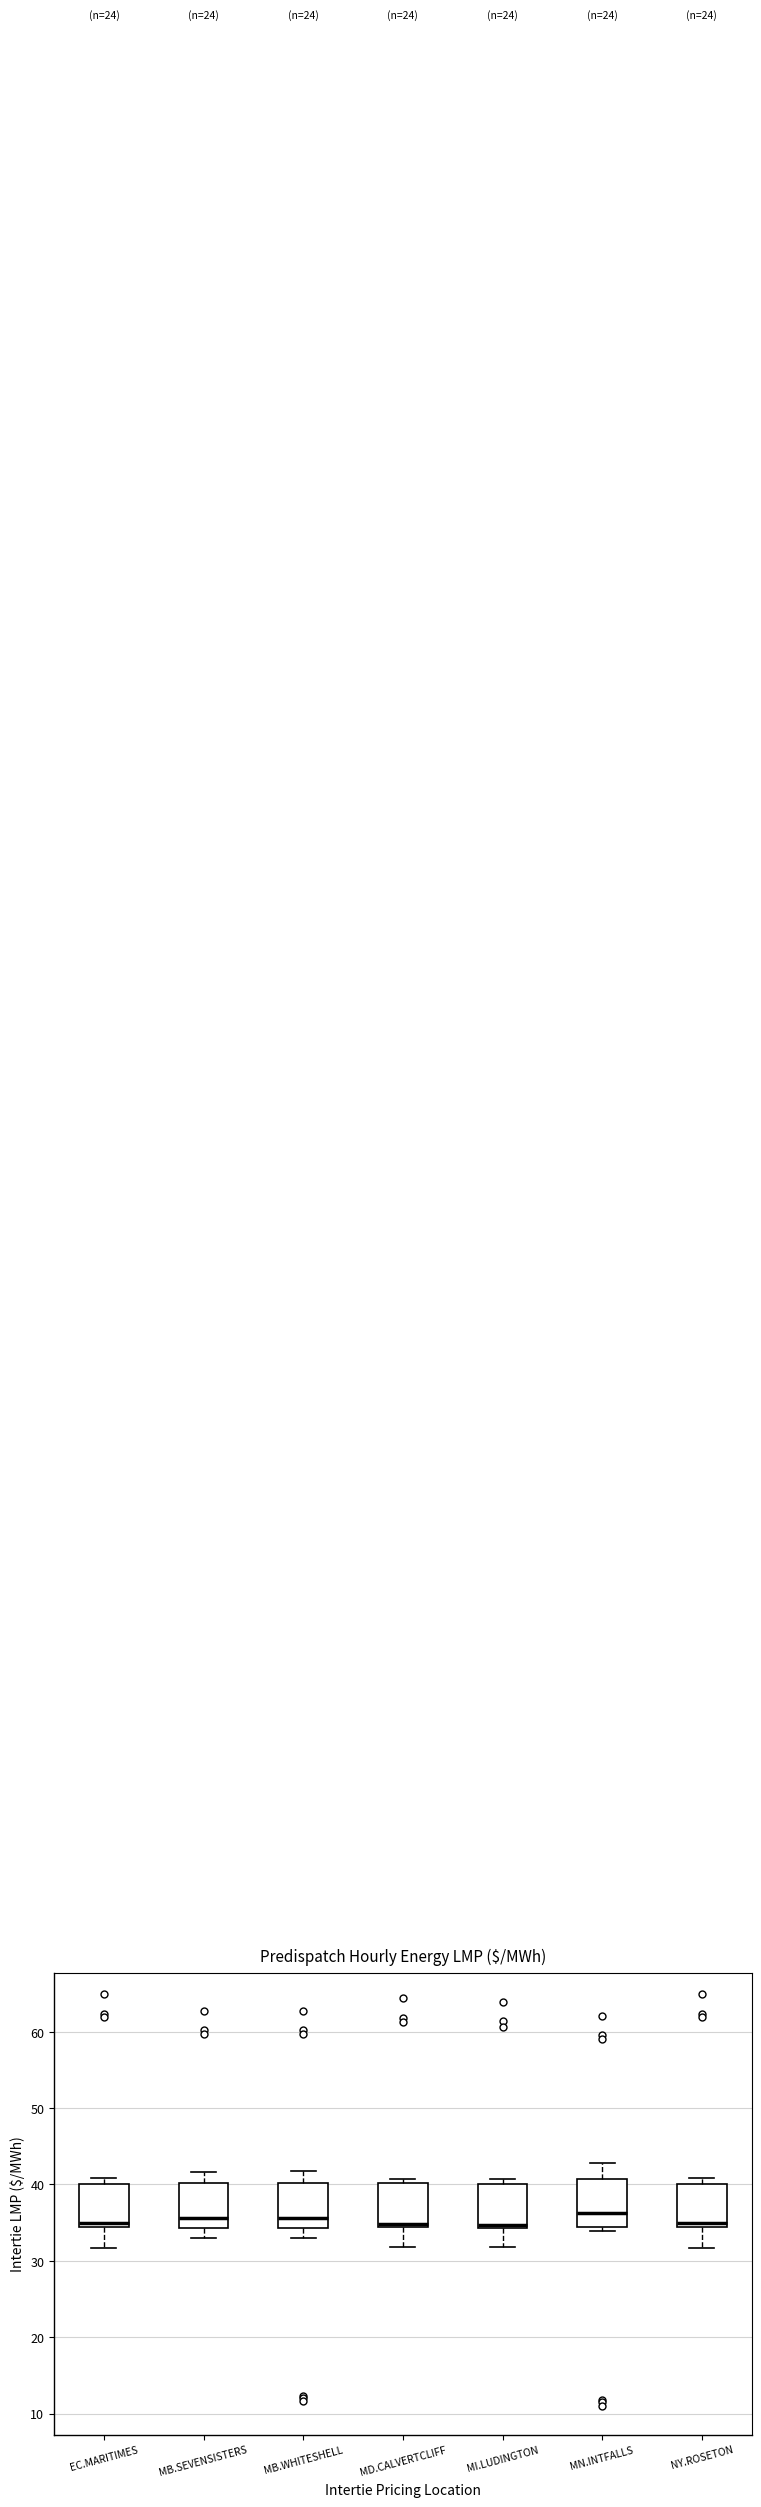

Reading left to right, read every box against the y-axis: the position of its median line, the range the box covers, and the ends of its whiskers. The values are not printed on the chart, so give them approximately, as read against the axis.

EC.MARITIMES: median 35, box 34 to 40, whiskers 32 to 41
MB.SEVENSISTERS: median 36, box 34 to 40, whiskers 33 to 42
MB.WHITESHELL: median 36, box 34 to 40, whiskers 33 to 42
MD.CALVERTCLIFF: median 35, box 34 to 40, whiskers 32 to 41
MI.LUDINGTON: median 35, box 34 to 40, whiskers 32 to 41
MN.INTFALLS: median 36, box 34 to 41, whiskers 34 (just below the box's lower edge) to 43
NY.ROSETON: median 35, box 34 to 40, whiskers 32 to 41